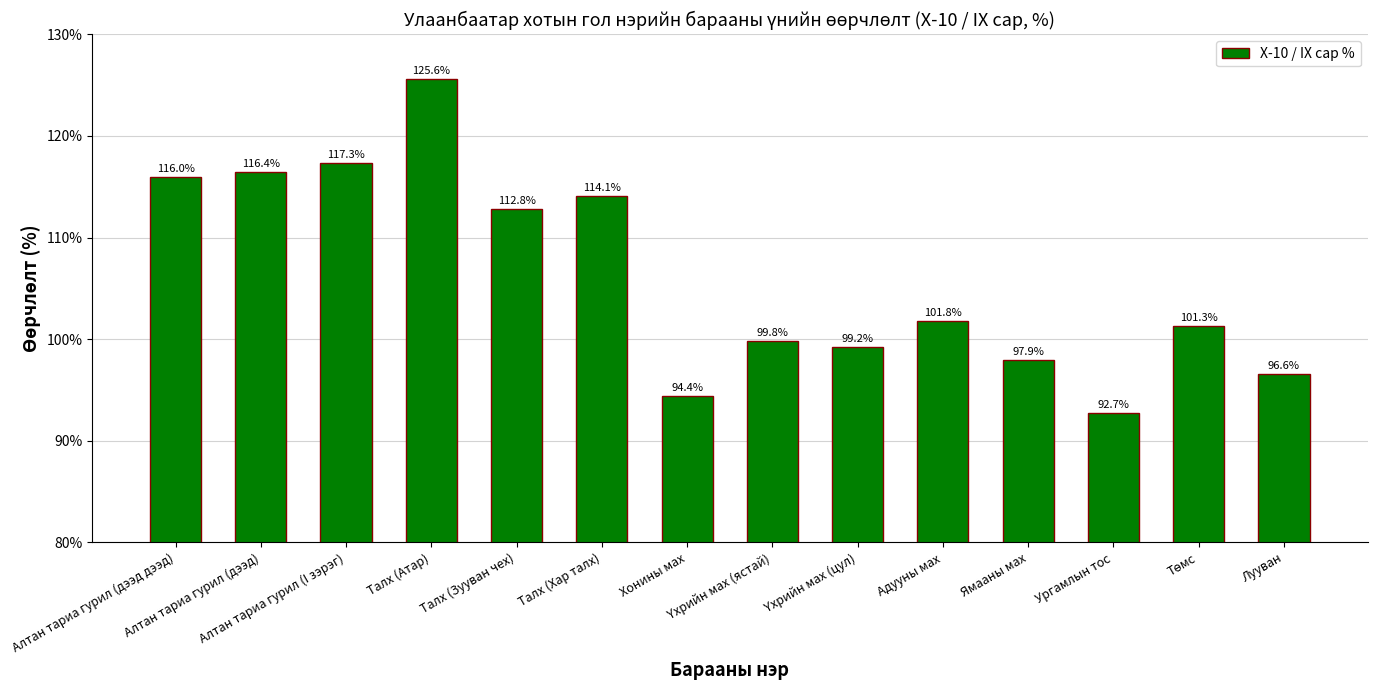

Are the bars grouped side by side (vs. stacked)?

No